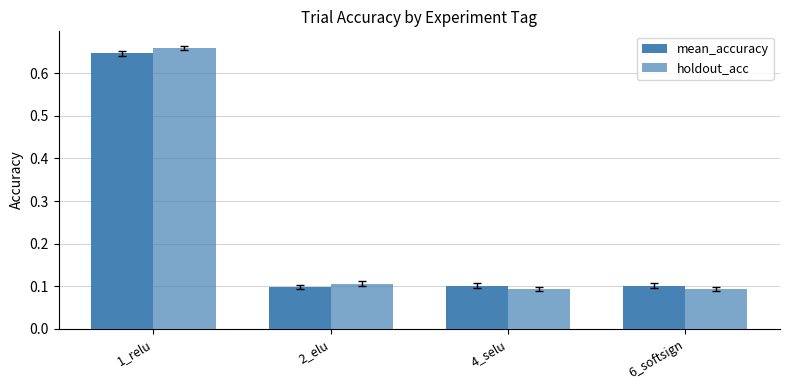

Are the bars grouped side by side (vs. stacked)?

Yes